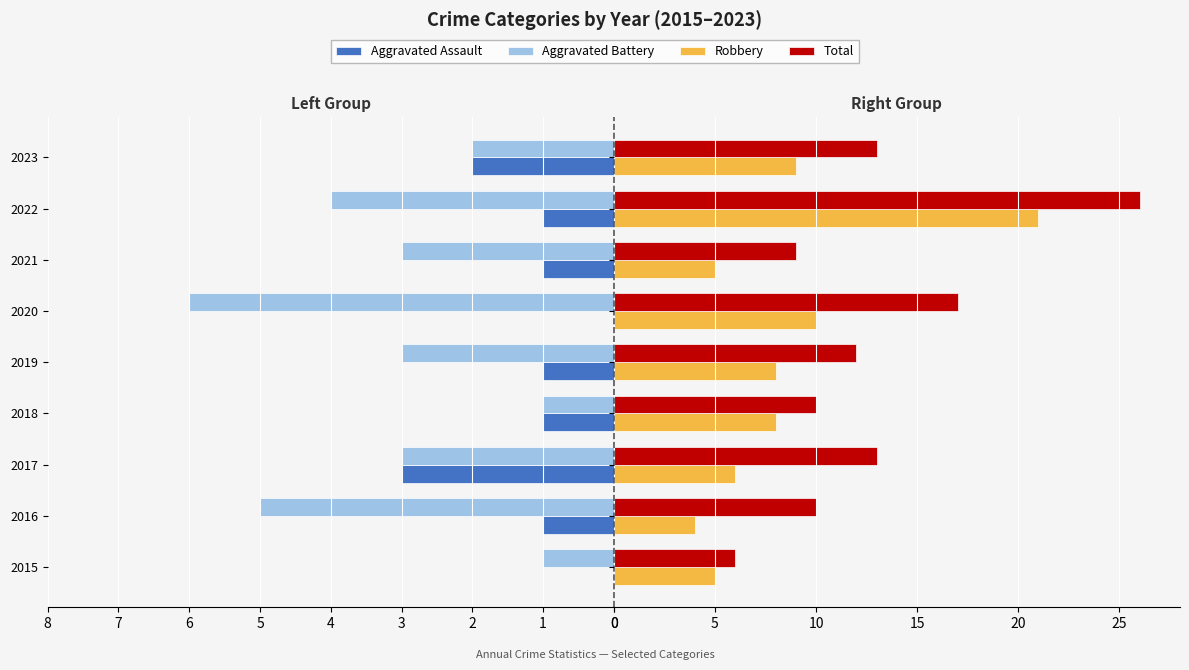

Are the bars horizontal?

Yes